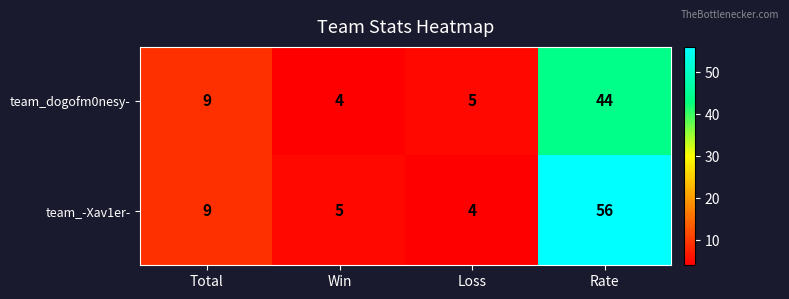

Where is team_dogofm0nesy- nearest to the value 24?

Total